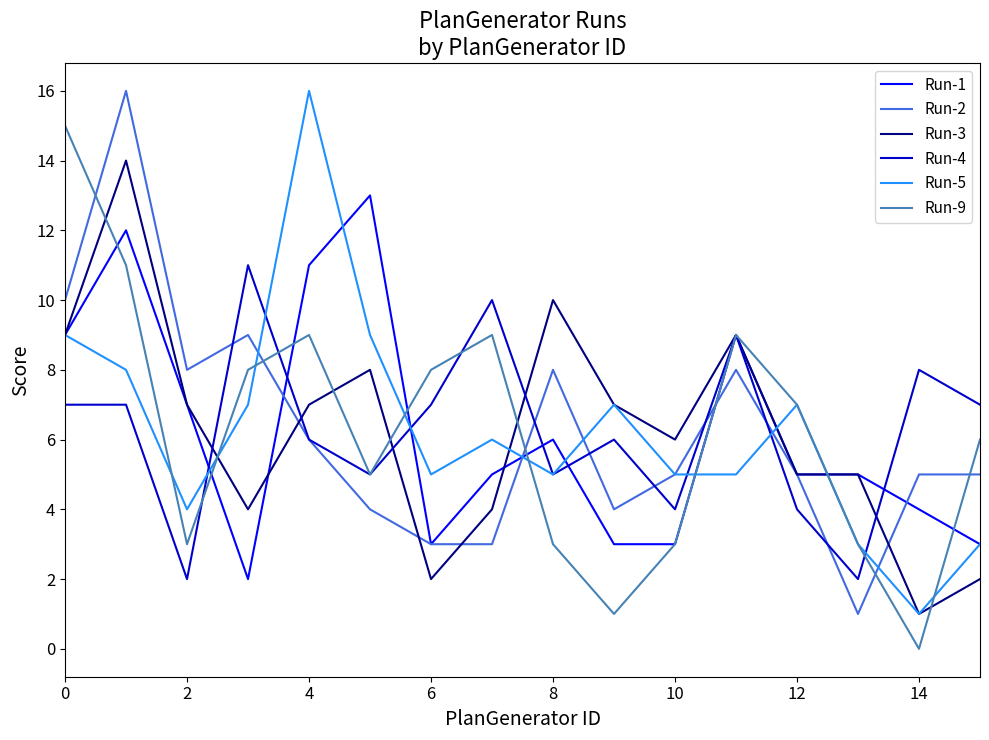

After their last crossing, which series has the higher values: Run-2 or Run-9?

Run-9